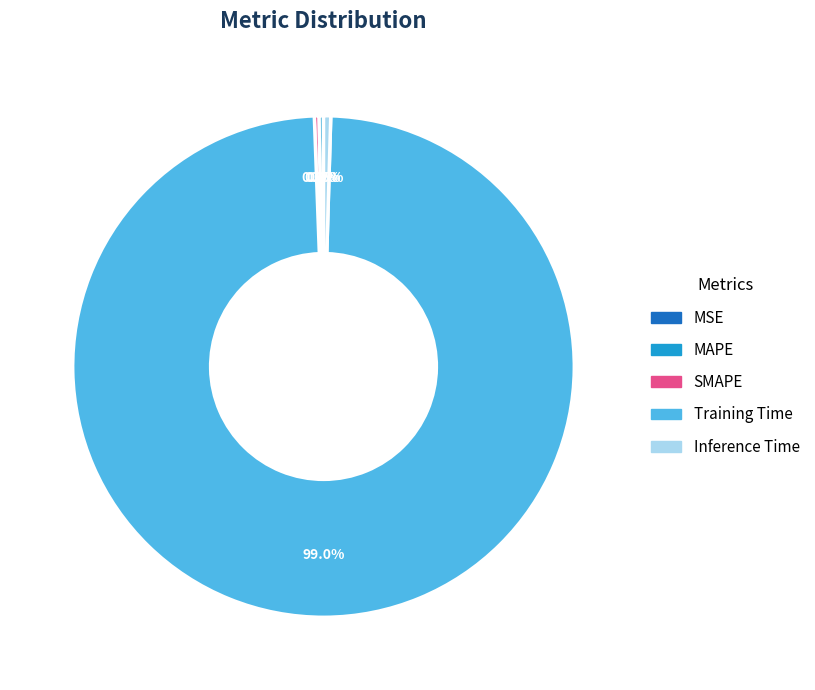

How much of the chart is everything except Inference Time?

99.5%